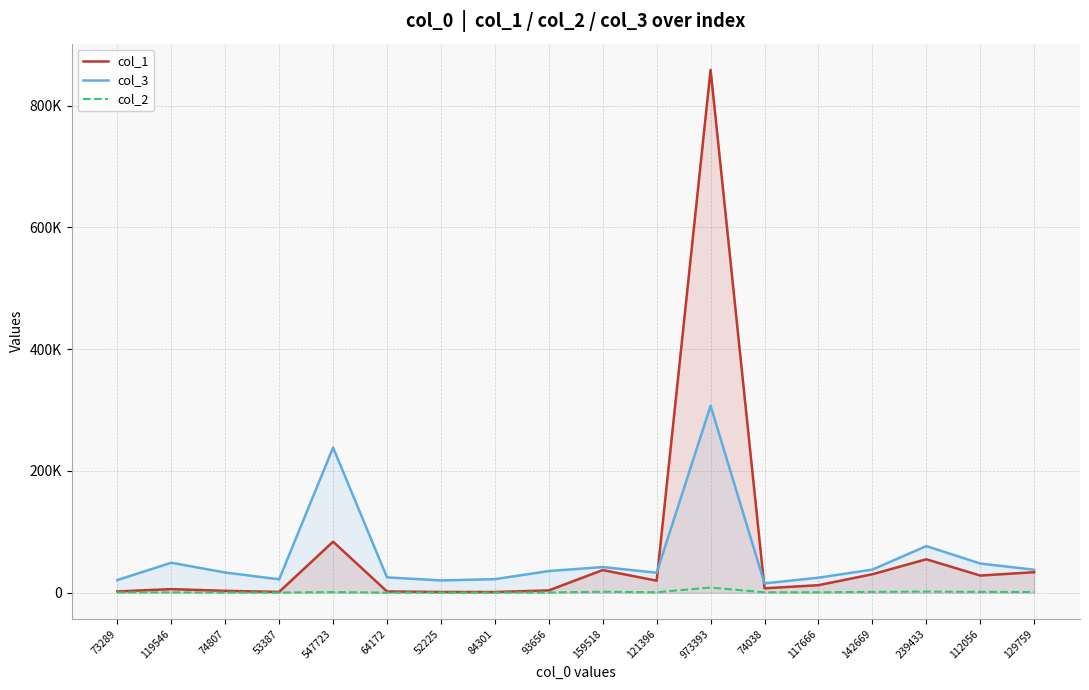

How many intersections are there between col_1 and col_3?

2